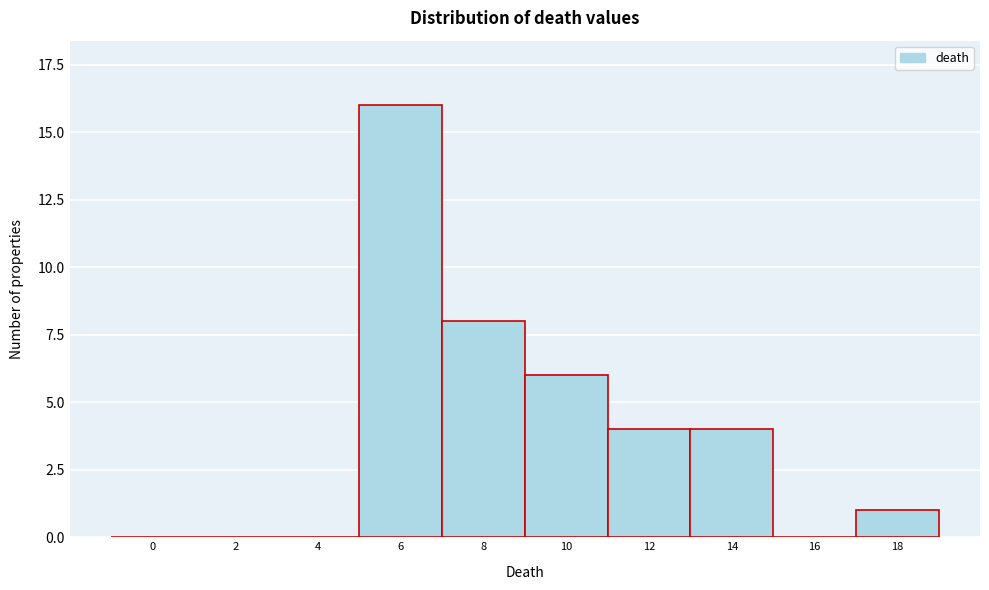

Reading left to right, list all the values displayed in this chart.

0=0	2=0	4=0	6=16	8=8	10=6	12=4	14=4	16=0	18=1